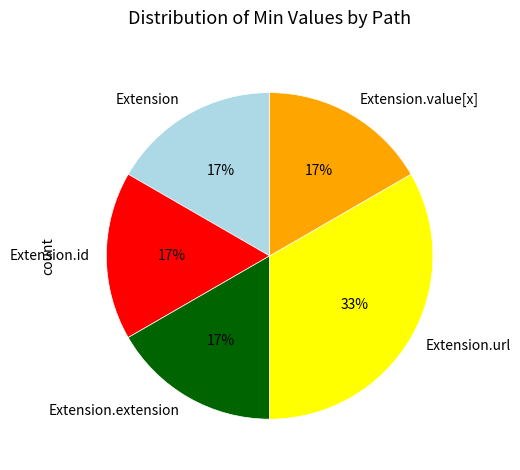

Combined, do Extension and Extension.extension account for over 50%?

No